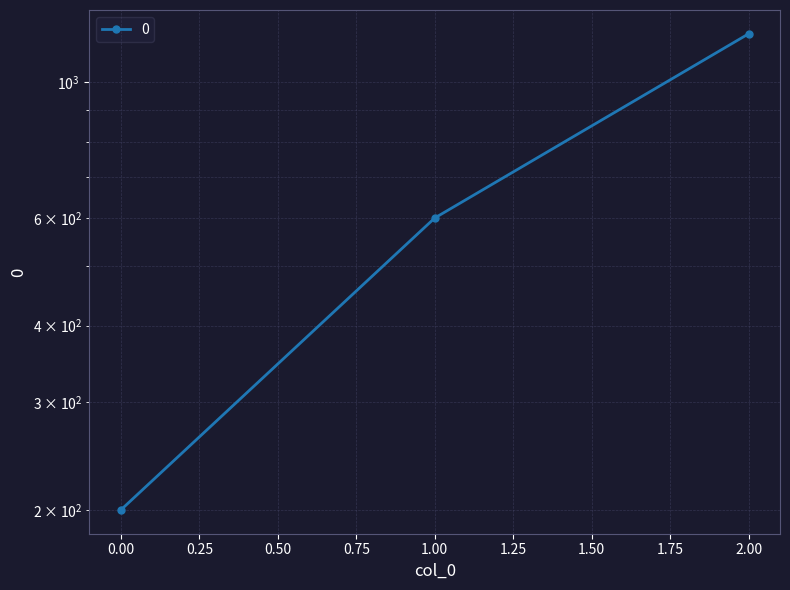

Reading right to left, extract all data points from this chart.

1200	600	200